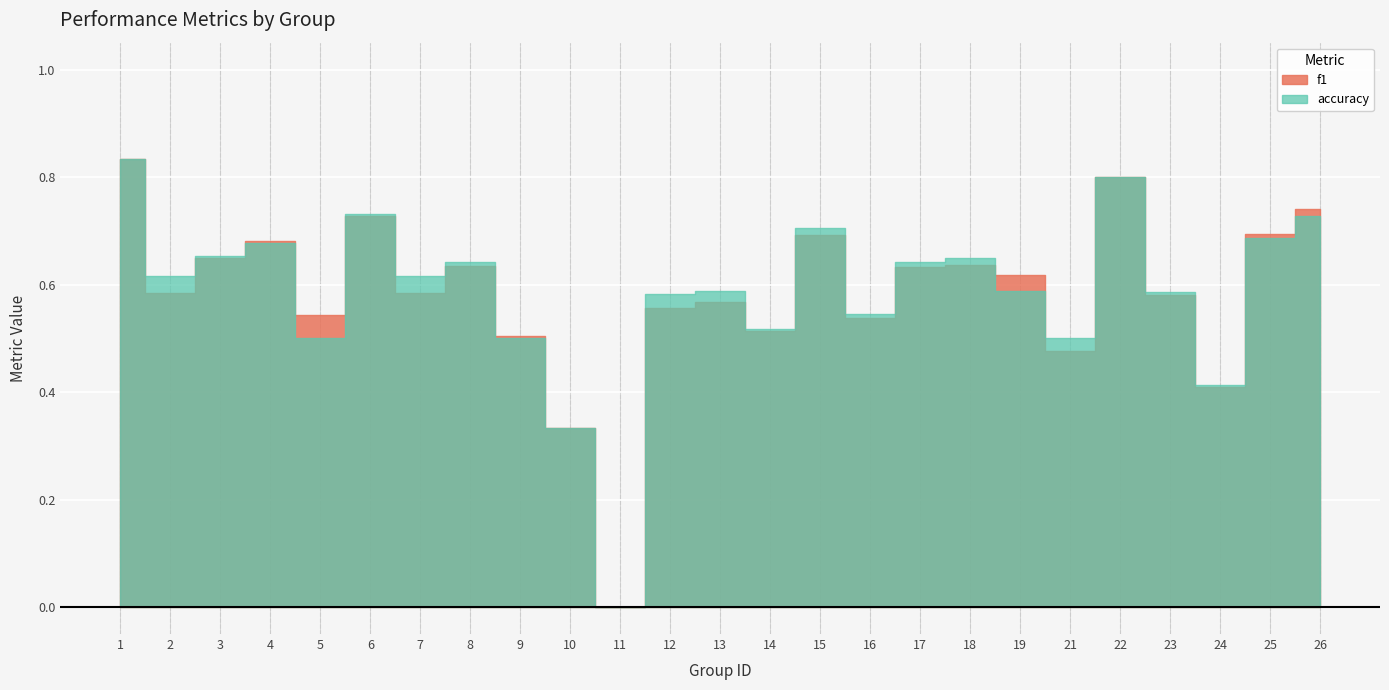

Between 21 and 22, which series saw the biggest shift?

f1